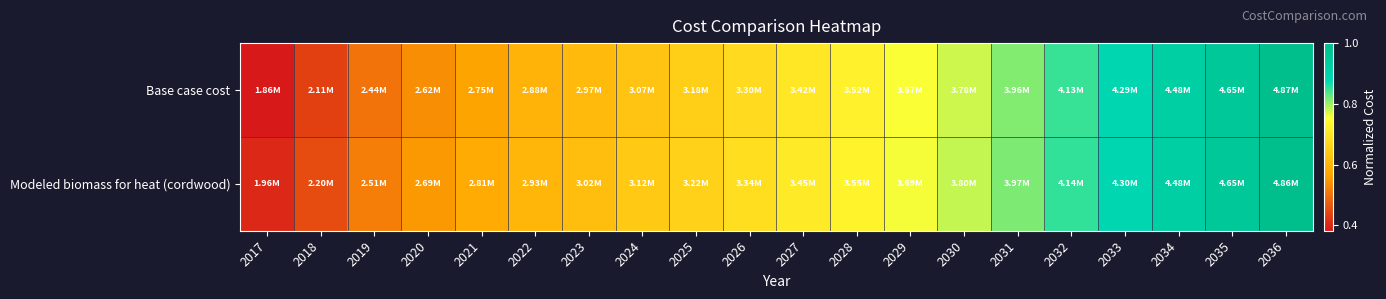

At 2017, list the series in order from smallest to largest.

Base case cost, Modeled biomass for heat (cordwood)